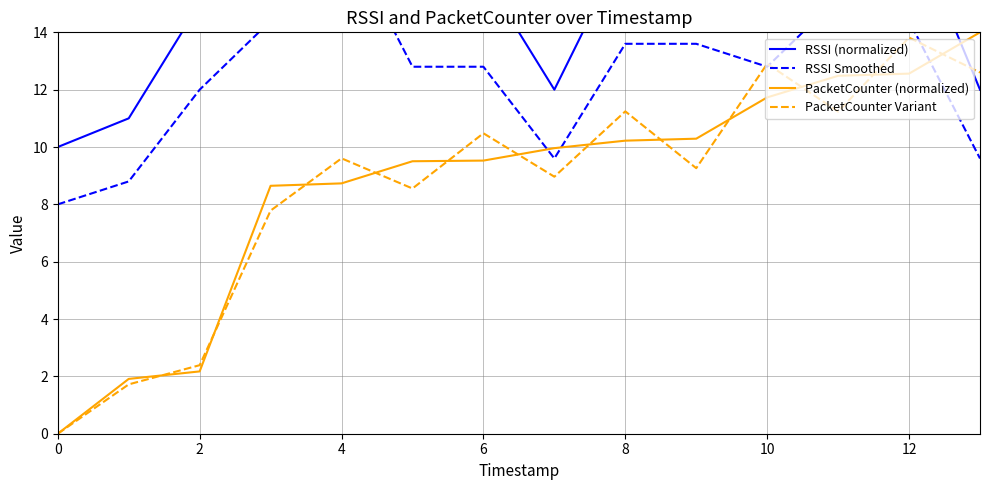

True or false: RSSI (normalized) and RSSI Smoothed cross at least once.

False